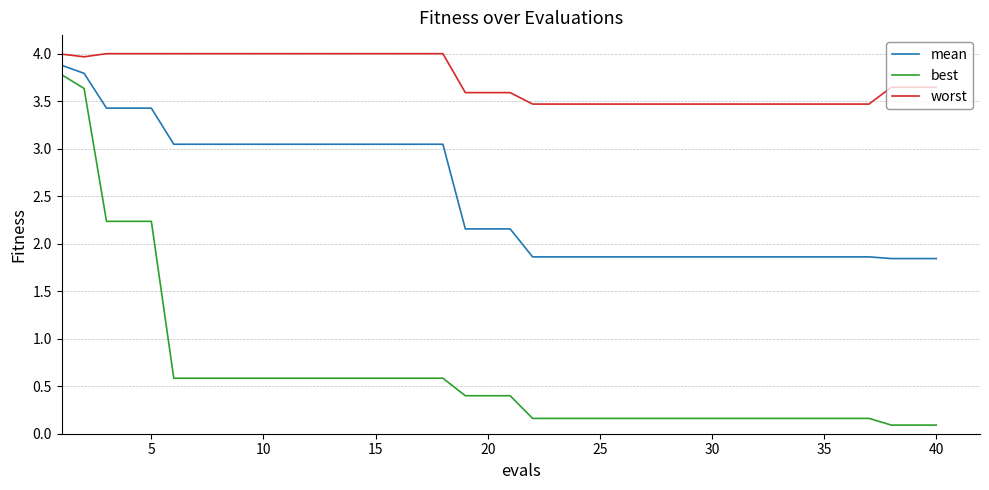

What is the minimum value shown in the chart?

0.1